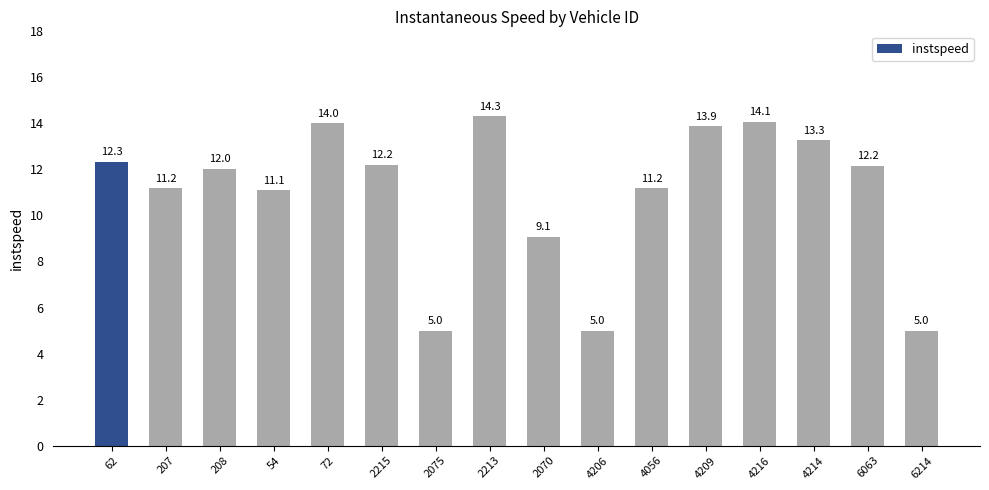

What is the sum of all values?

175.8